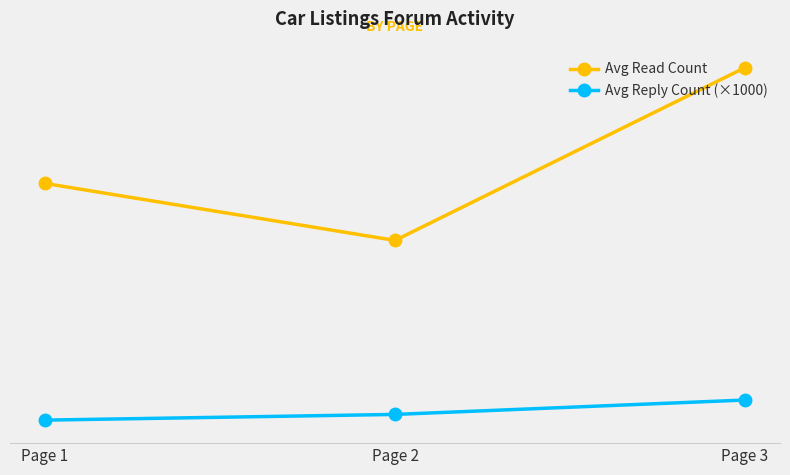

Reading left to right, extract all data points from this chart.

Avg Read Count: Page 1=3012	Page 2=2351	Page 3=4355
Avg Reply Count (×1000): Page 1=267	Page 2=333	Page 3=500